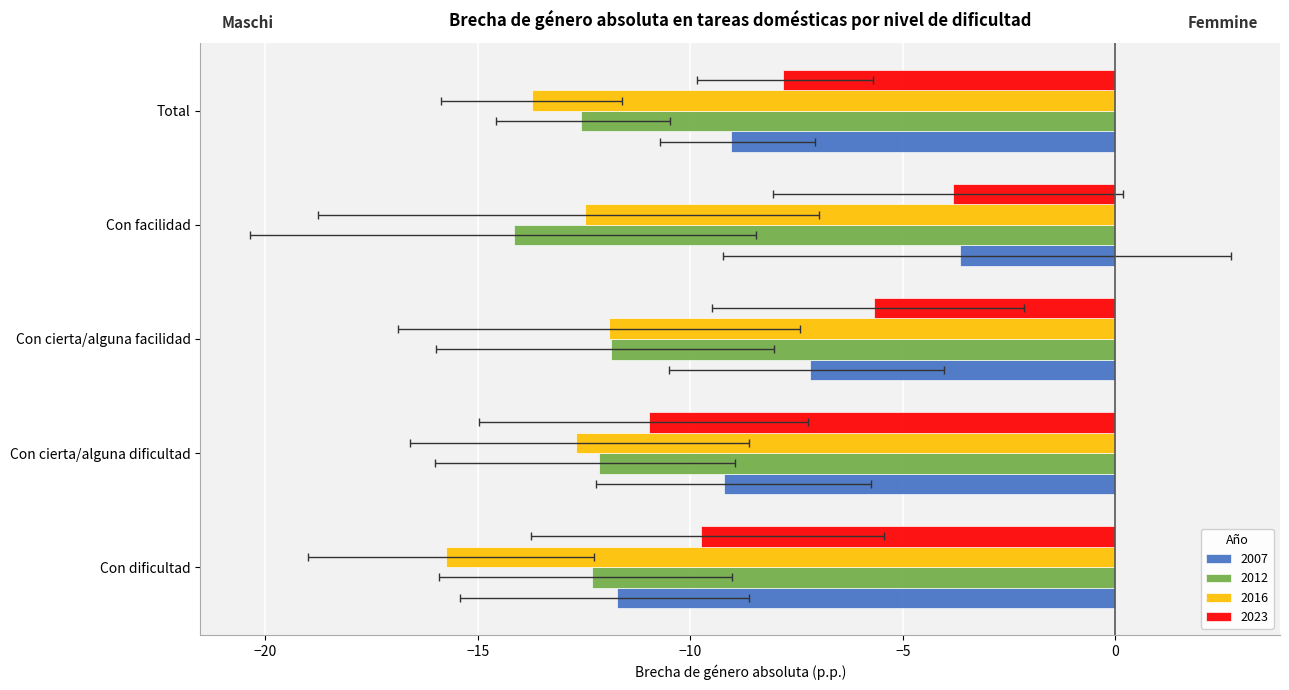

How many bars are there in total?

20